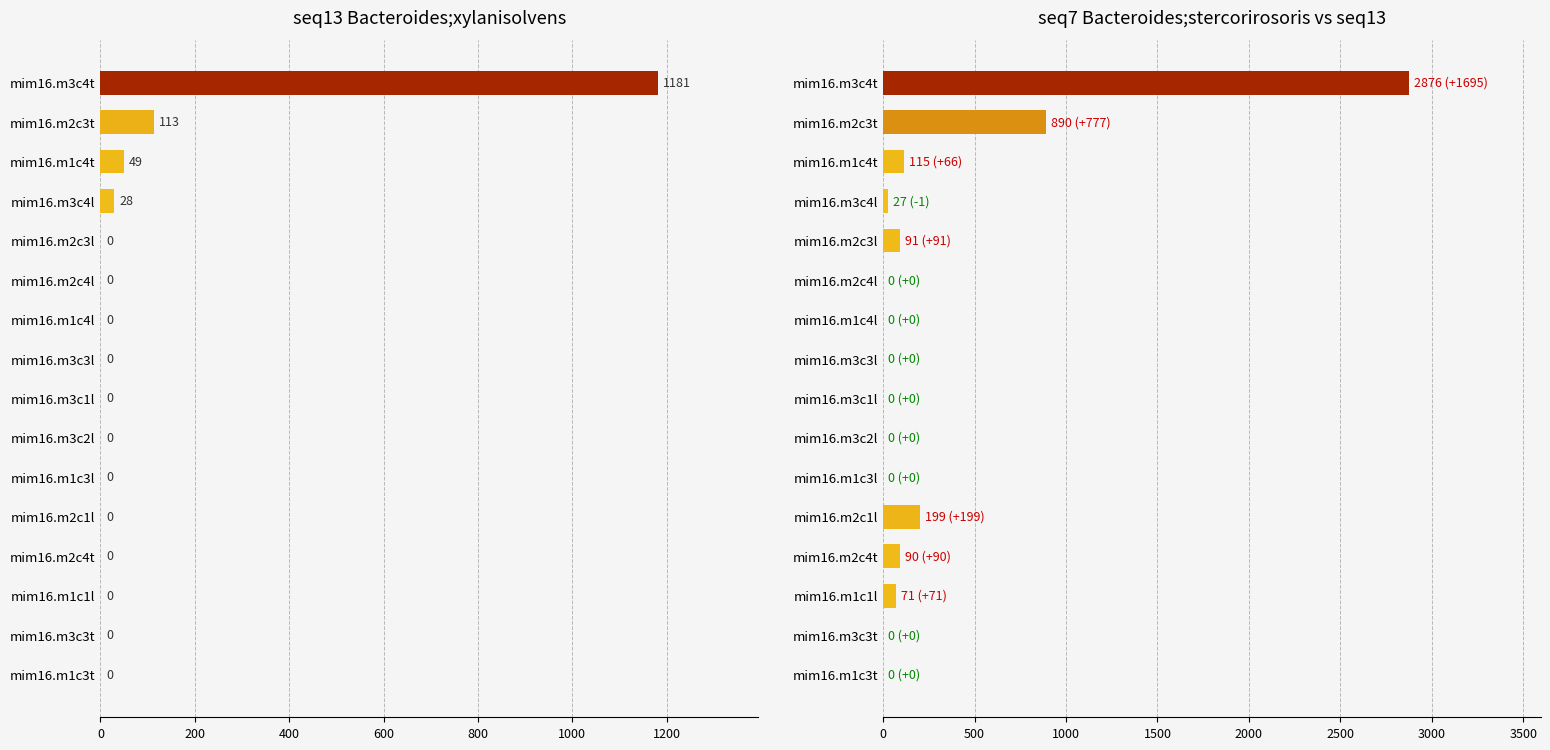

List the series in order of their overall mean, highest first.

seq7 Bacteroides;stercorirosoris, seq13 Bacteroides;xylanisolvens